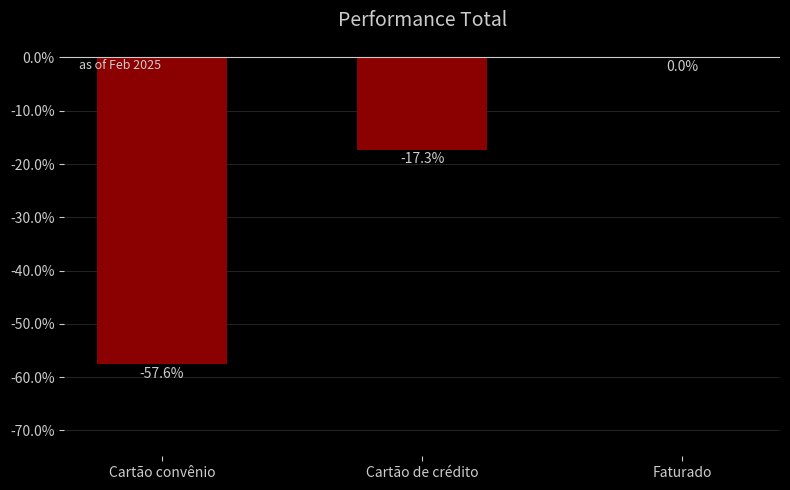

List the labels in order of value, smallest first.

Cartão convênio, Cartão de crédito, Faturado